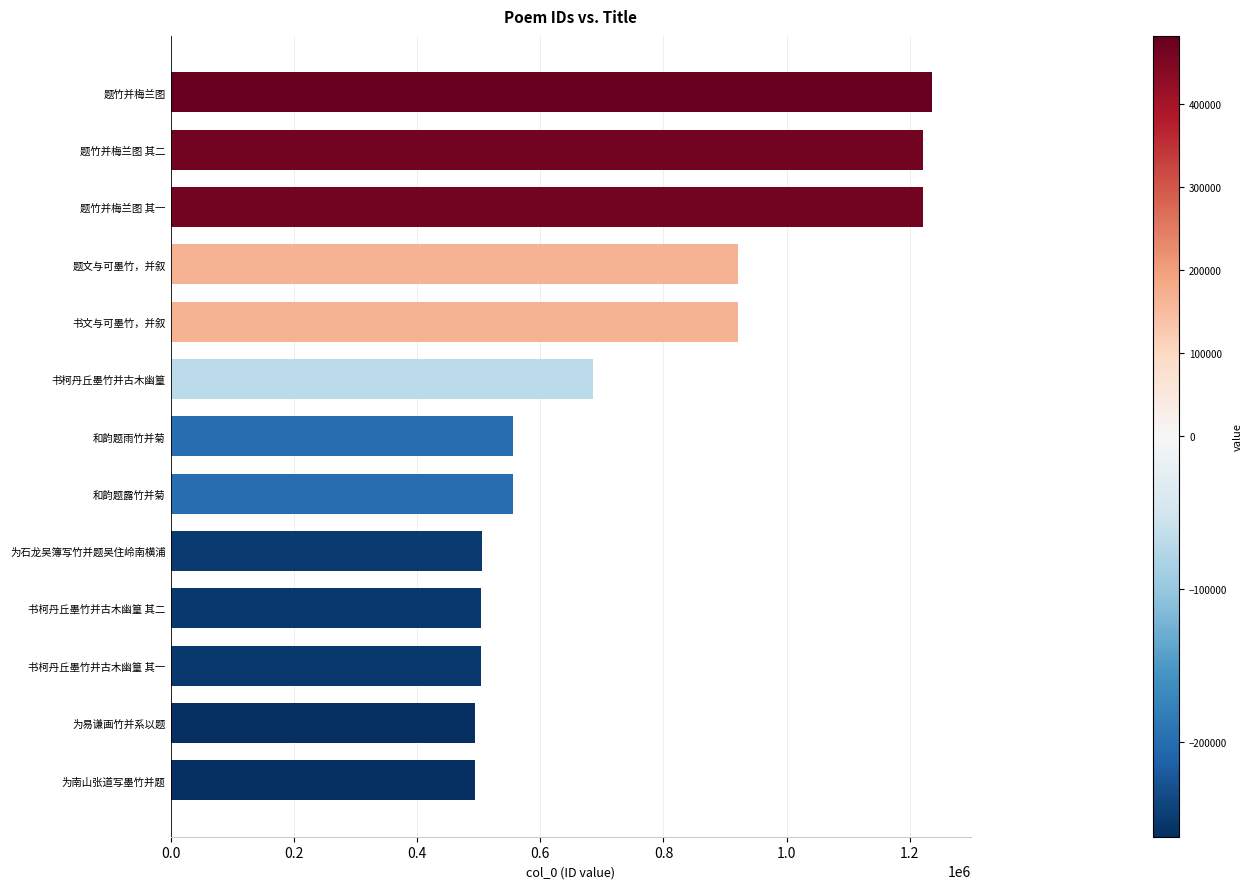

How many series are shown in this chart?

1